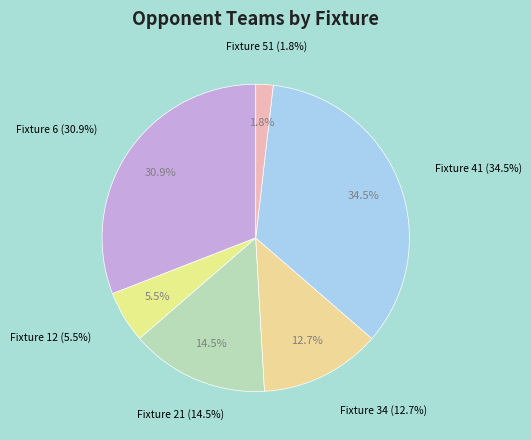

To the nearest percent, what portion does Fixture 41 represent?

35%